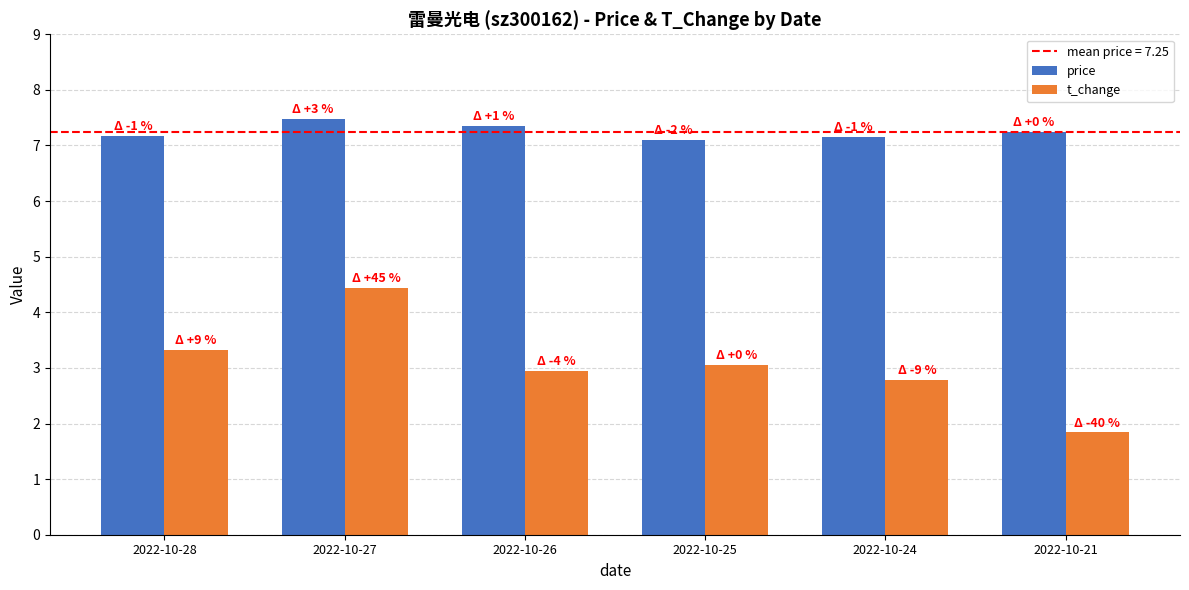

At which label does t_change first exceed 3?

2022-10-28